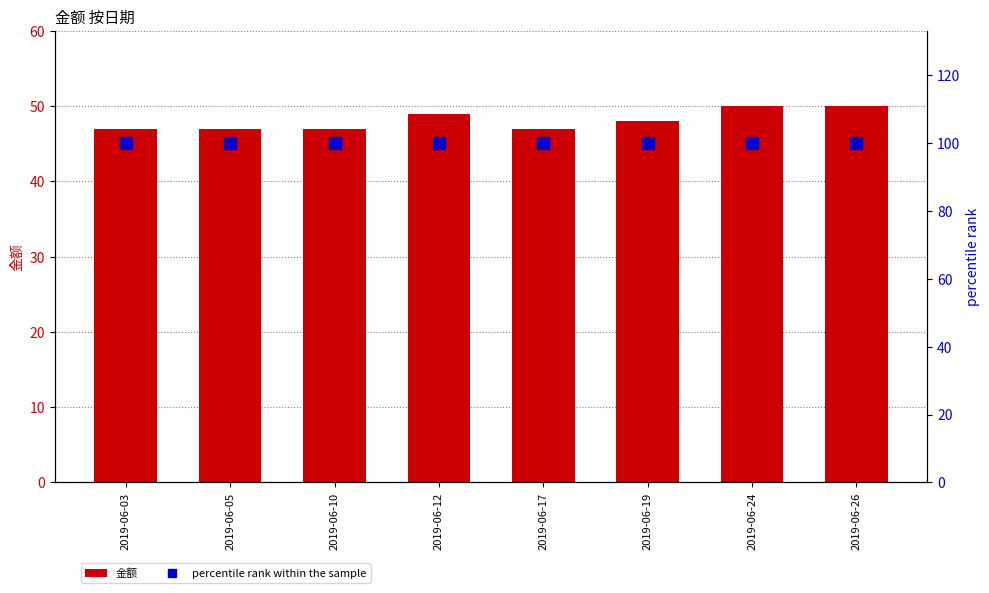

List the labels in order of percentile rank within the sample value, largest first.

2019-06-03, 2019-06-05, 2019-06-10, 2019-06-12, 2019-06-17, 2019-06-19, 2019-06-24, 2019-06-26